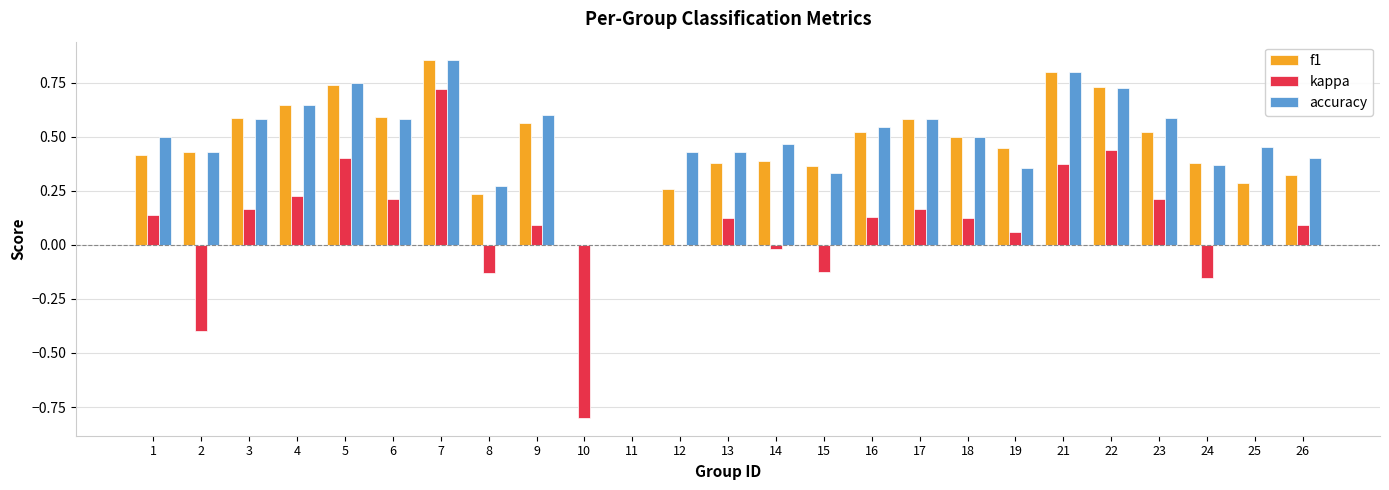

Which series changed the most between 3 and 22?

kappa